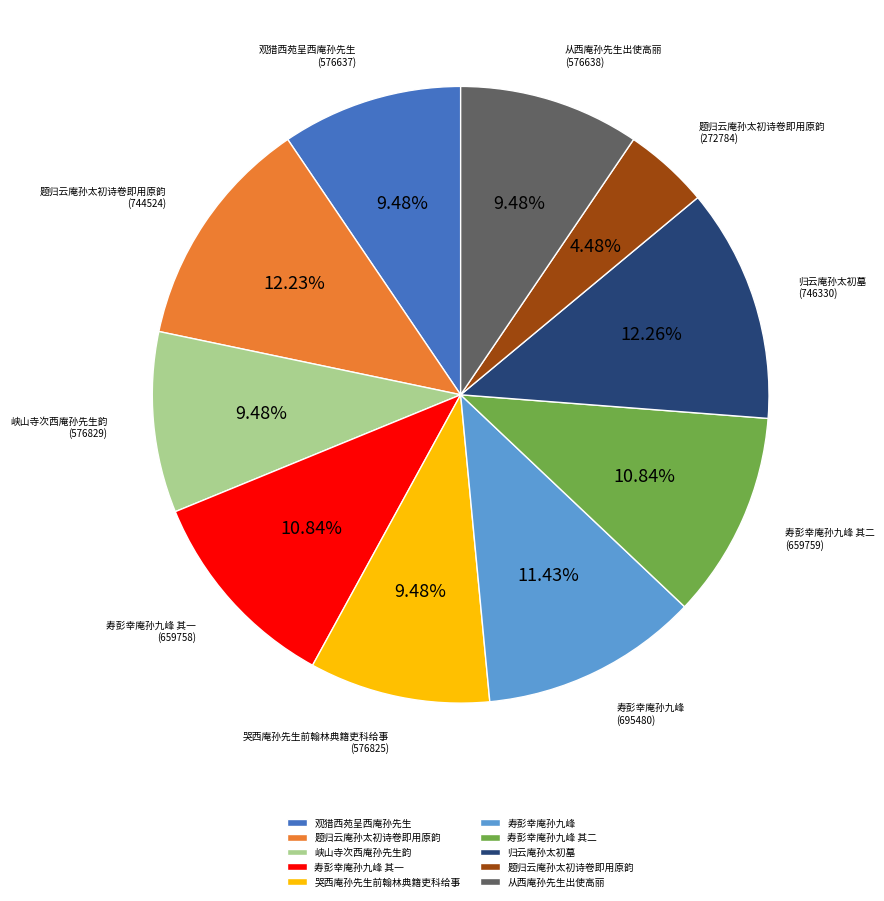

Is there any slice that represents more than half of the pie?

No